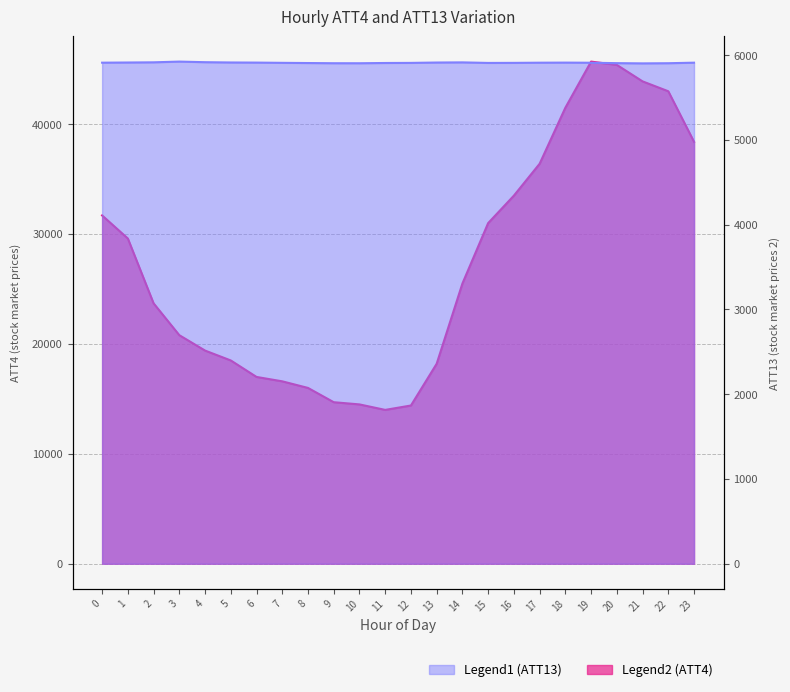

What is the average value of the ATT4 series?

27225.0